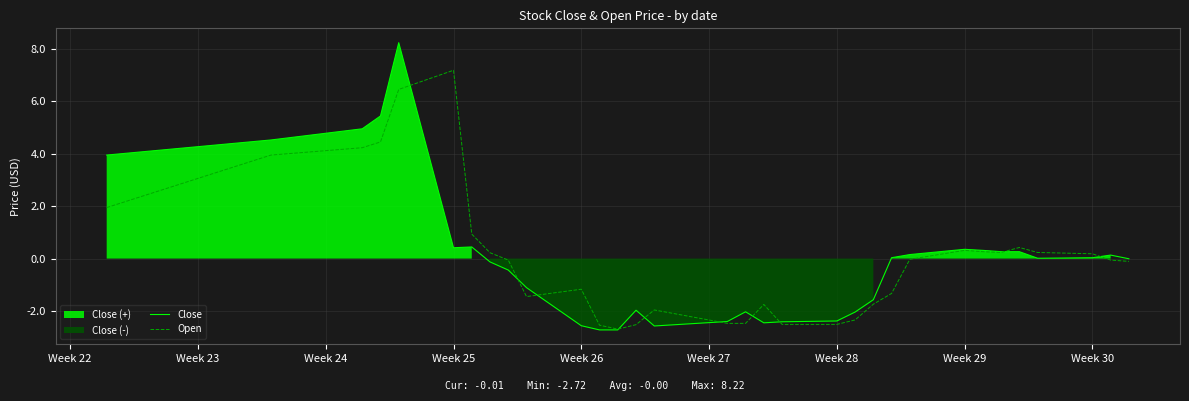

What is the maximum value for Close?

8.2